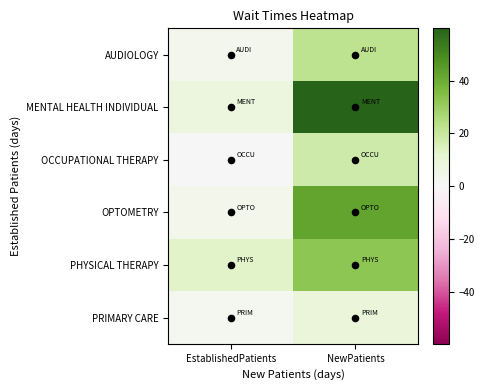

At which category does the chart reach its minimum across all series?

EstablishedPatients